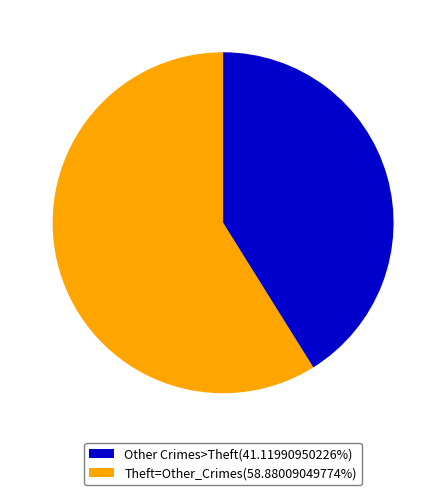

Is there a majority slice in this chart?

Yes